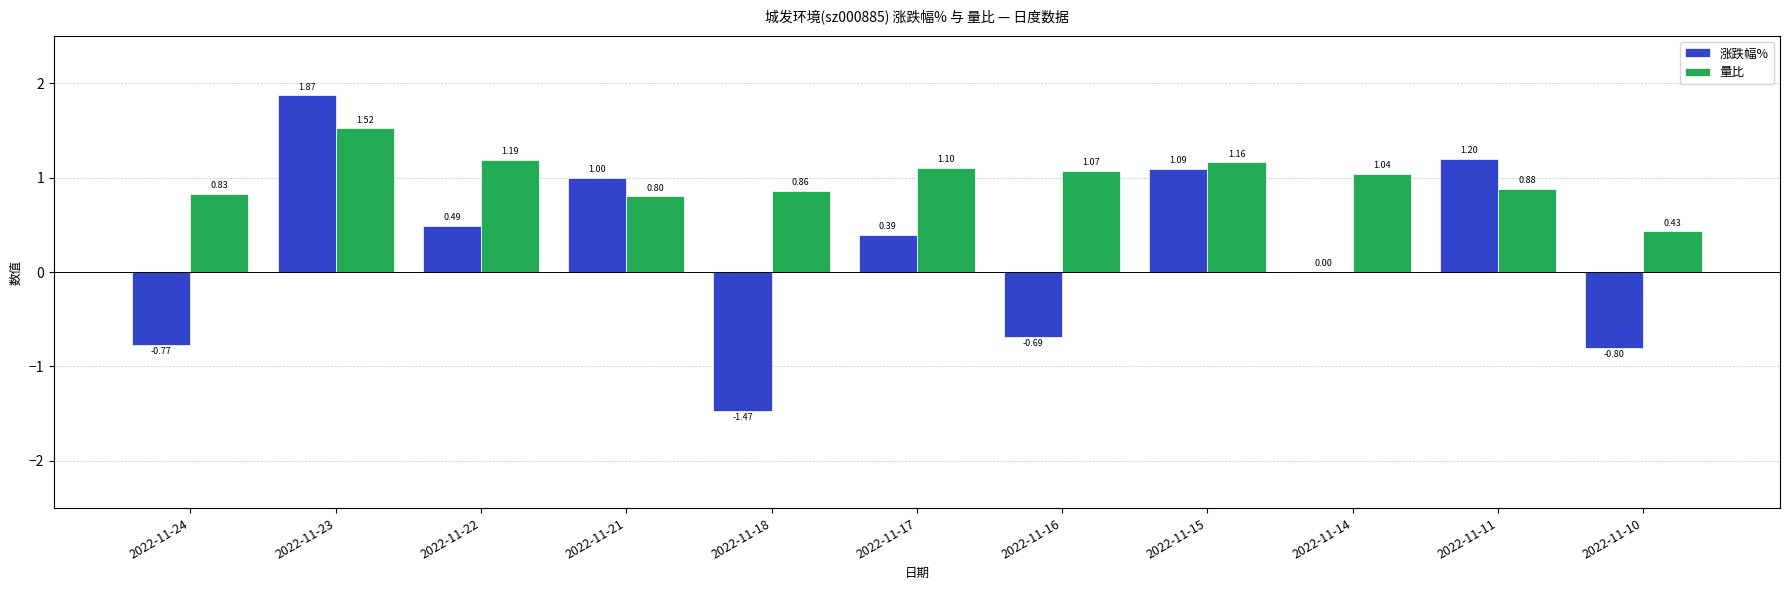

What is the sum of the 量比 values at 2022-11-21 and 2022-11-10?

1.2